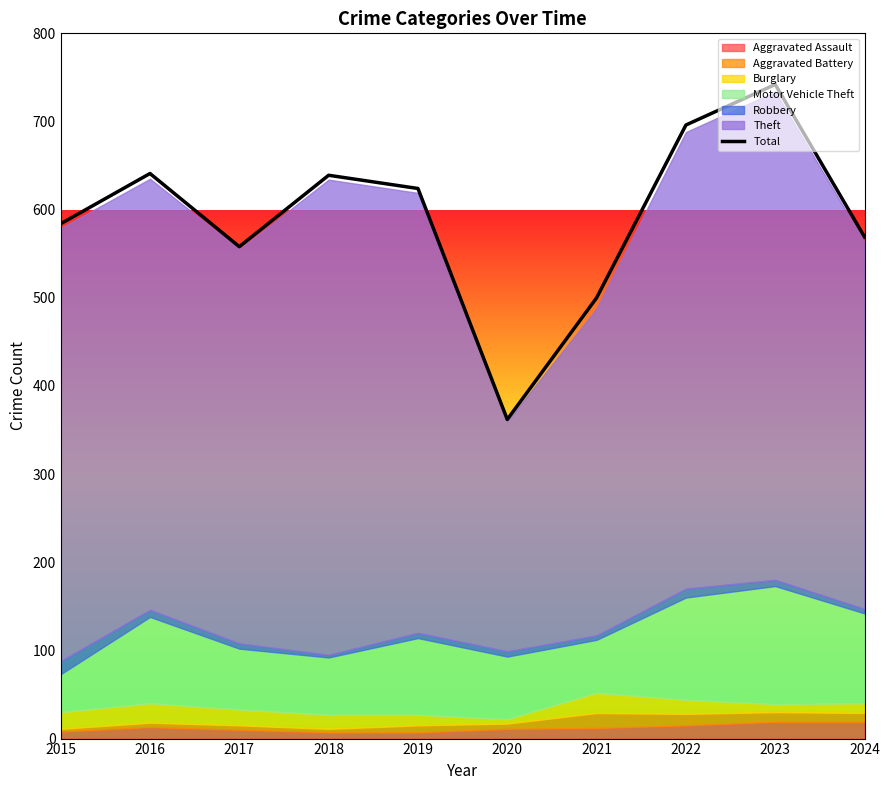

How many lines are shown in the chart?

1